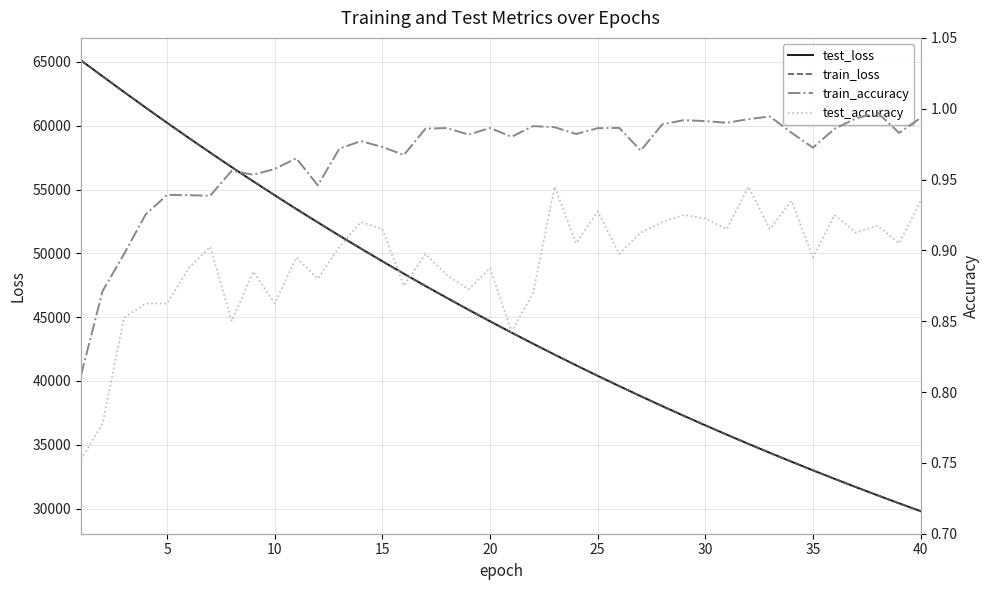

What is the minimum value for train_loss?

29798.9